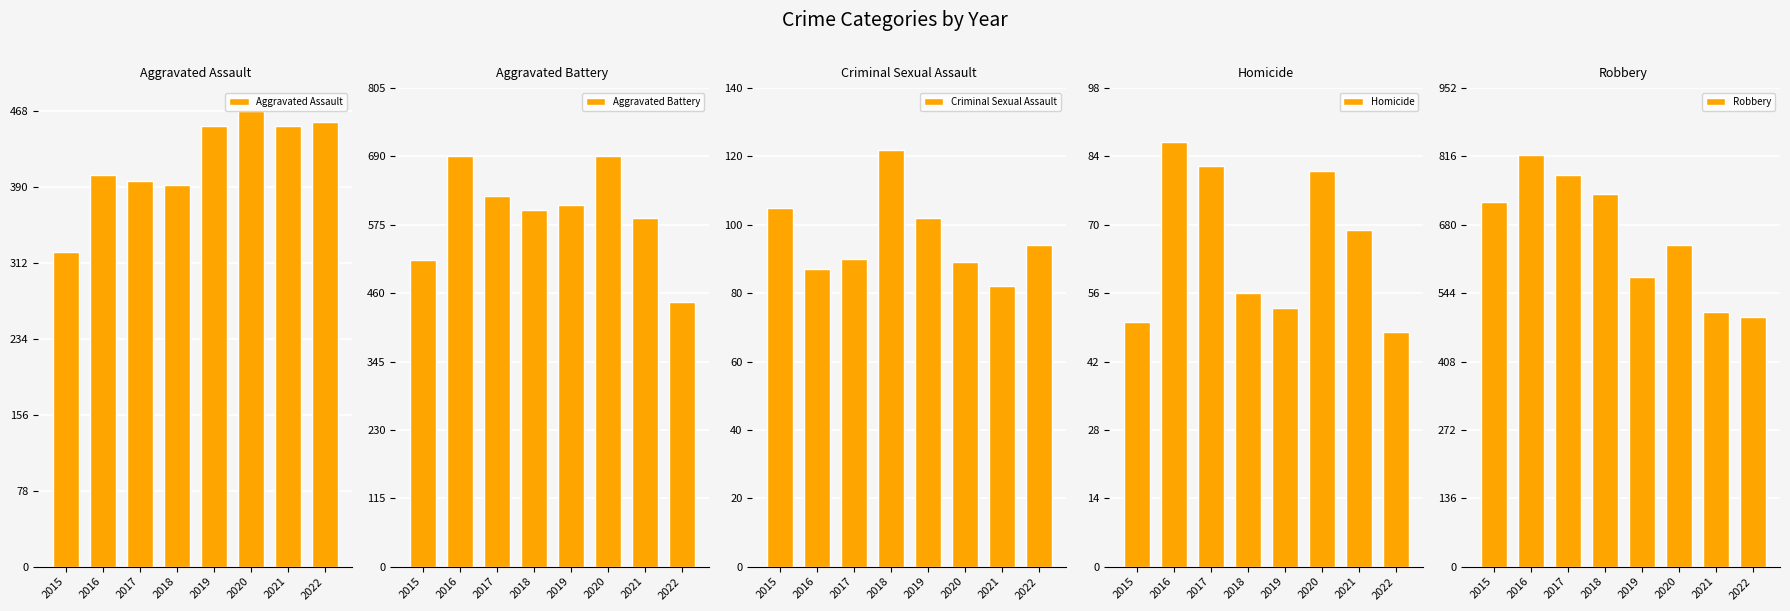

What is the difference between the maximum and minimum values in the Robbery series?

322